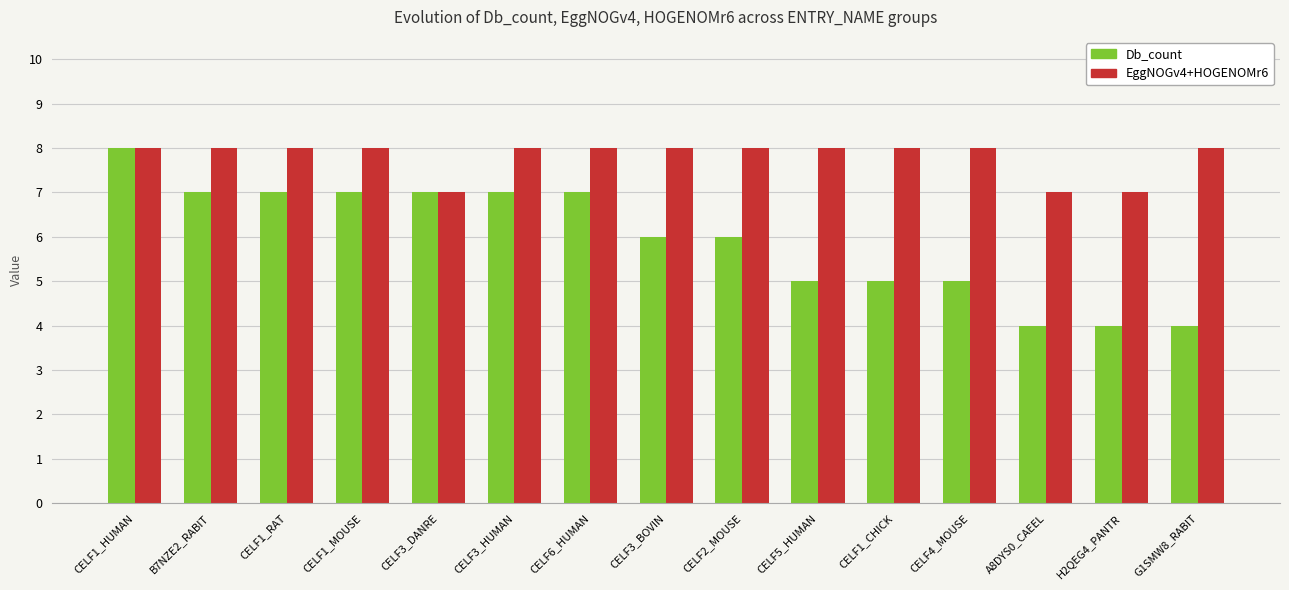

Reading left to right, list all the values displayed in this chart.

Db_count: 8	7	7	7	7	7	7	6	6	5	5	5	4	4	4
EggNOGv4+HOGENOMr6: 8	8	8	8	7	8	8	8	8	8	8	8	7	7	8